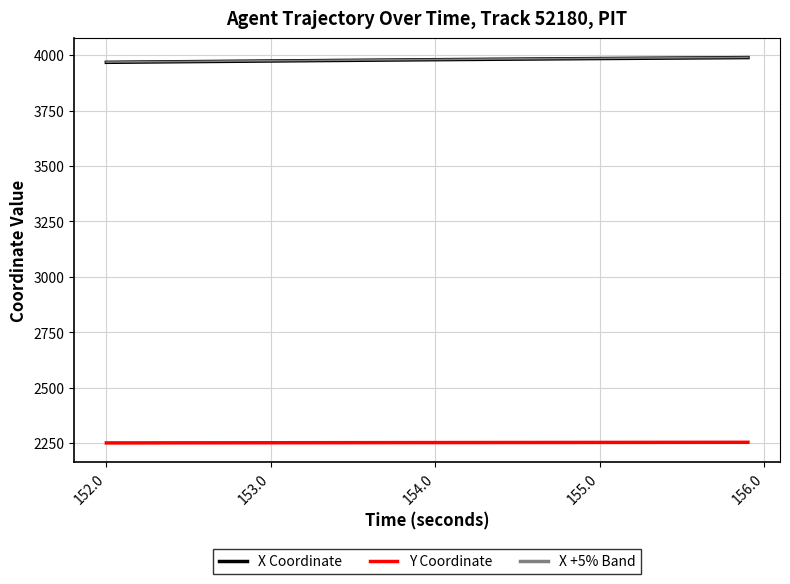

What is the average value of the X +5% Band series?

3980.0